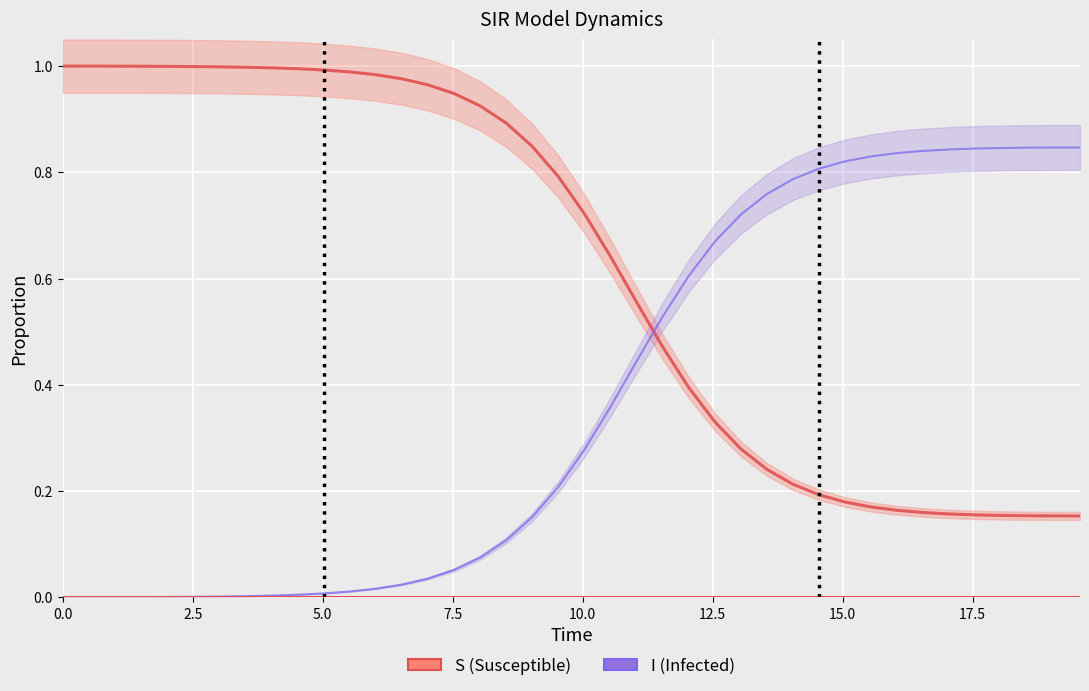

The S series shows 0.3 at 29. True or false?

False